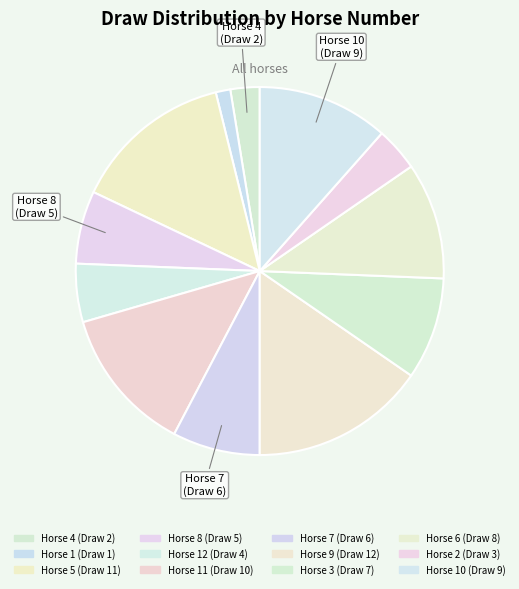

What is the largest slice in the pie chart?

9